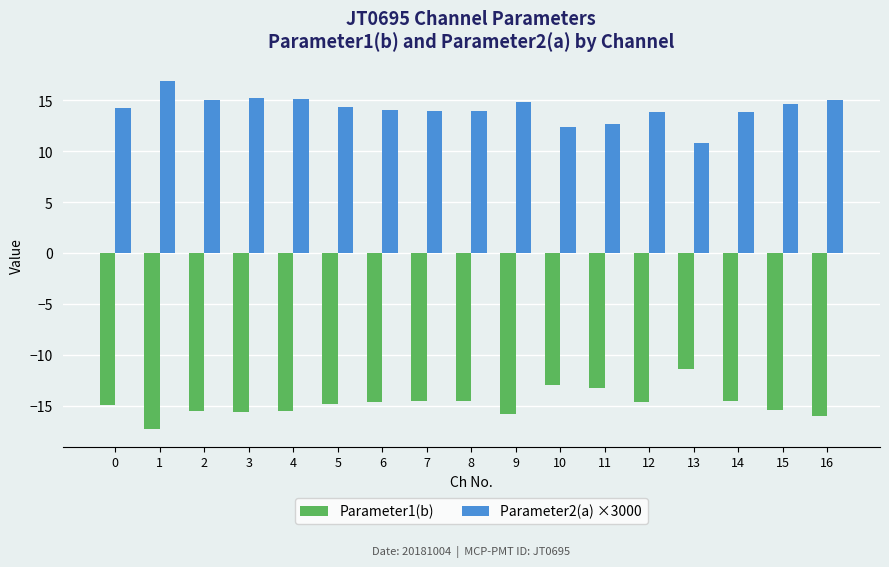

Rank the series at 0 from highest to lowest value.

Parameter2(a) ×3000, Parameter1(b)